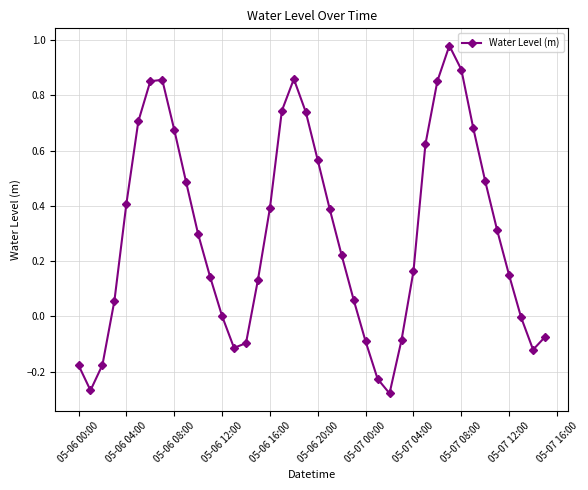

How many points are higher than both their immediate neighbors (excluding endpoints)?

3